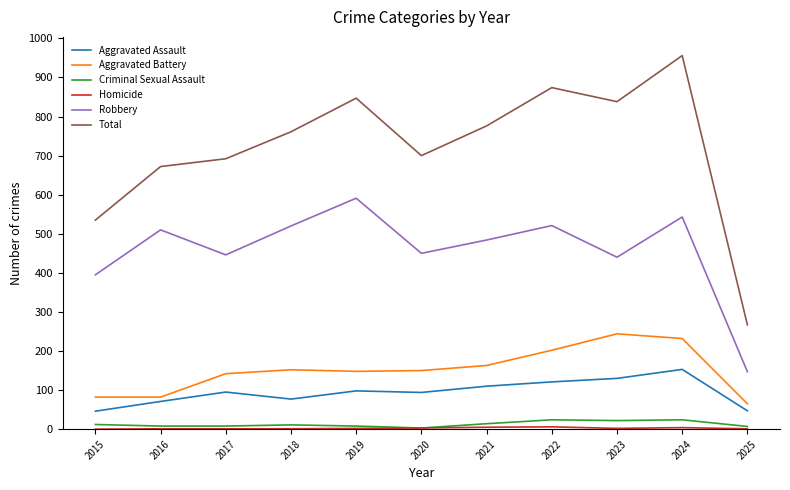

Is the value of Aggravated Battery at 2019 greater than the value of Total at 2019?

No